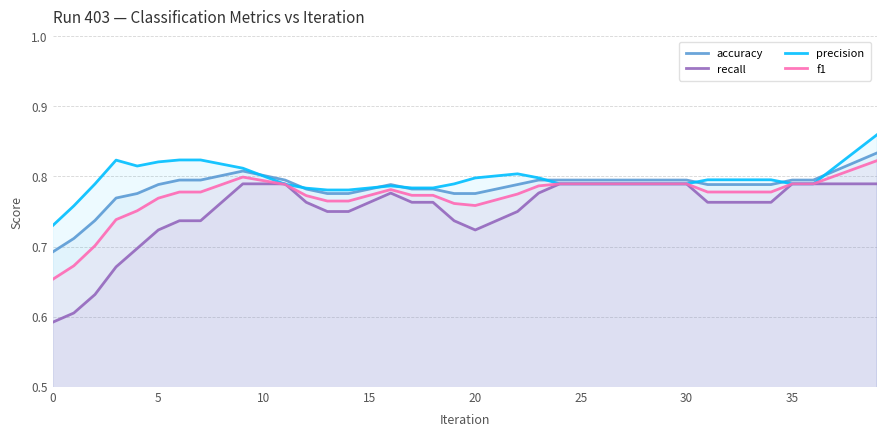

True or false: f1 has a value of 0.4 at 16.

False